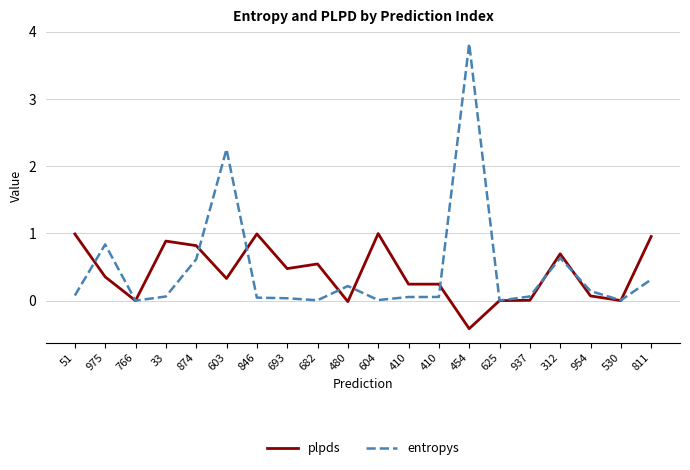

Rank the categories by plpds value from lowest to highest.

454, 480, 766, 625, 530, 937, 954, 410, 410, 603, 975, 693, 682, 312, 874, 33, 811, 51, 846, 604